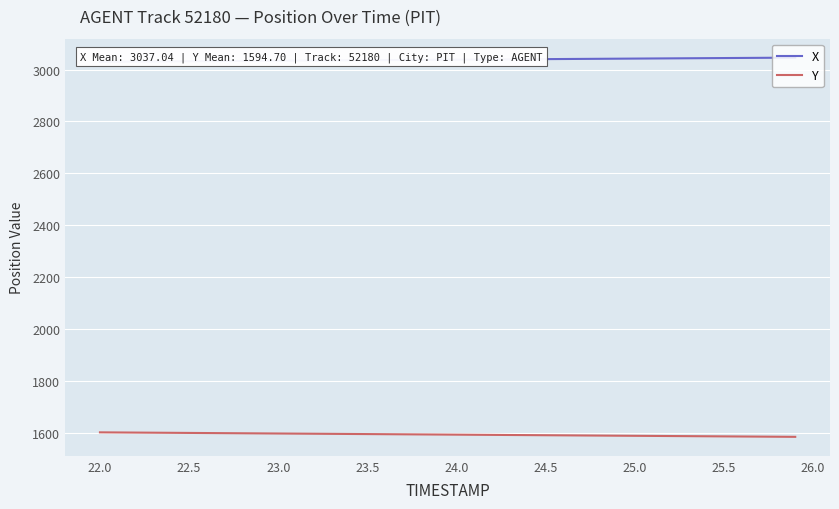

What is the maximum value shown in the chart?

3045.8